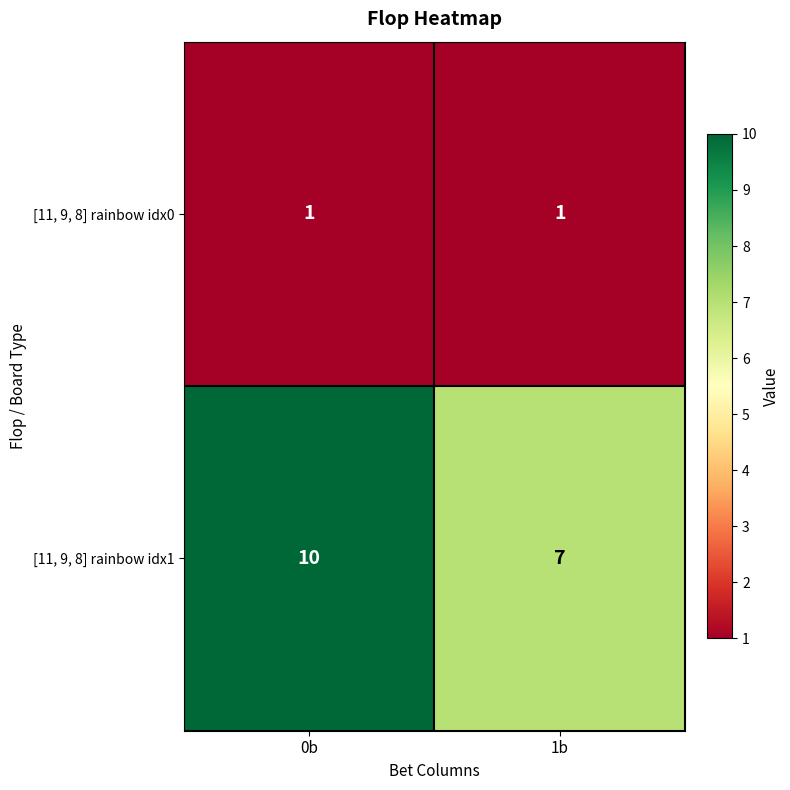

Rank the series at 0b from lowest to highest value.

[11, 9, 8] rainbow idx0, [11, 9, 8] rainbow idx1